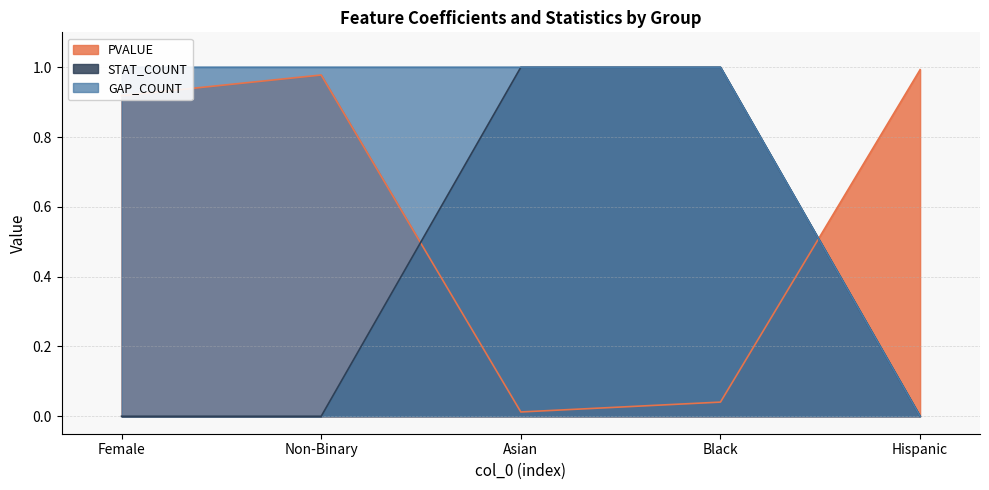

What is the difference between the maximum and second lowest values in the PVALUE series?

1.0